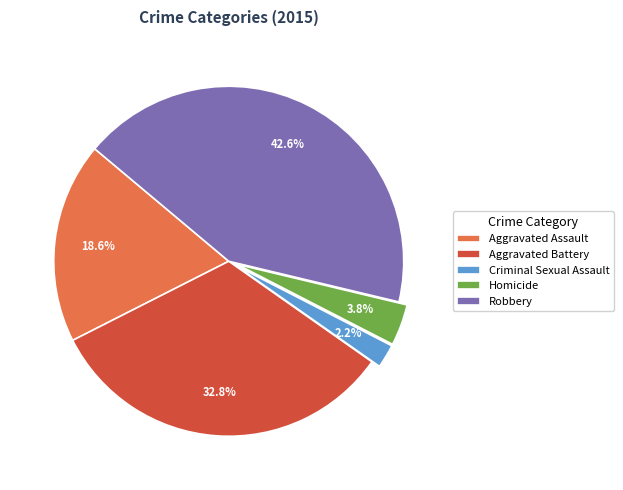

Approximately how many times larger is the value at Aggravated Battery compared to Homicide?

8.6